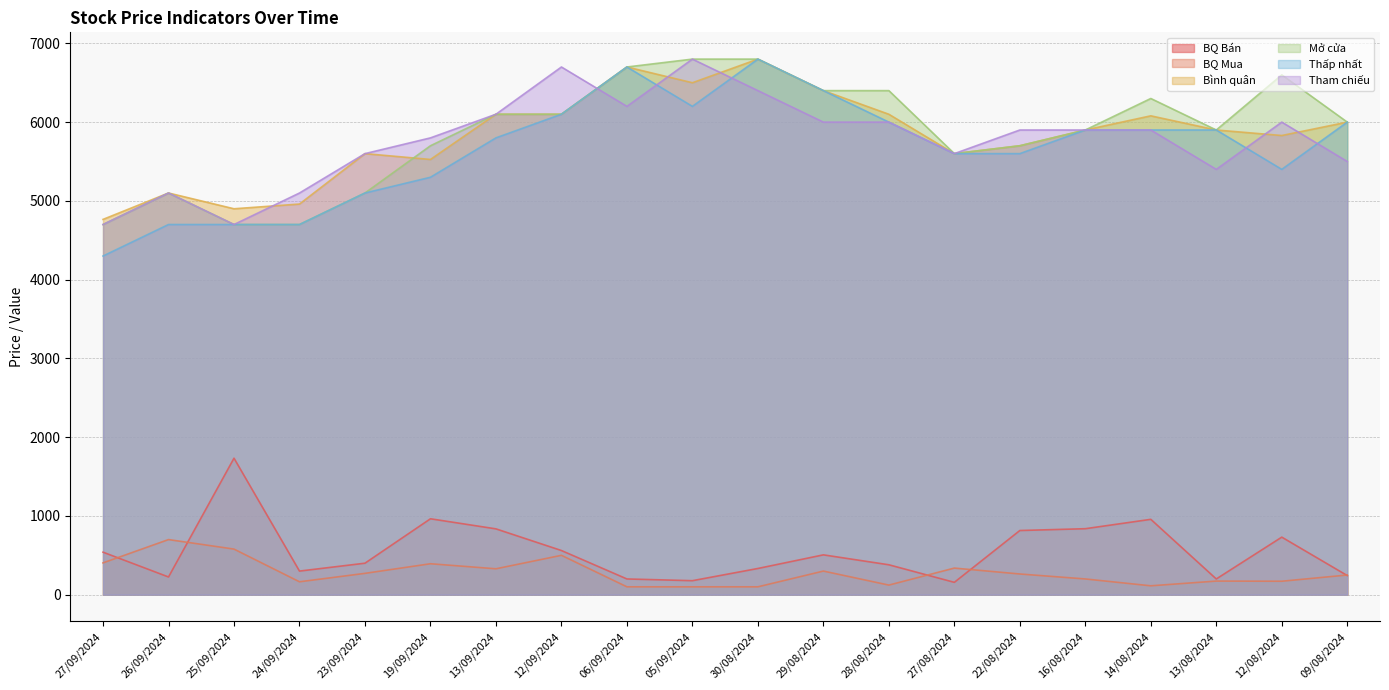

What is the average value of the Thấp nhất series?

5655